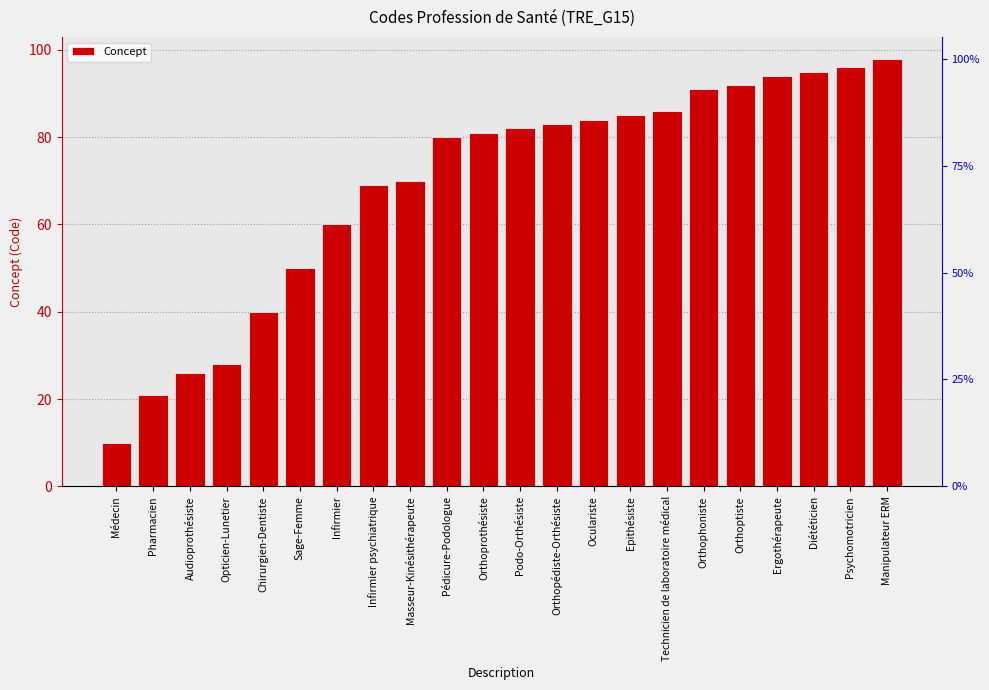

At which category does the chart reach its minimum across all series?

Médecin